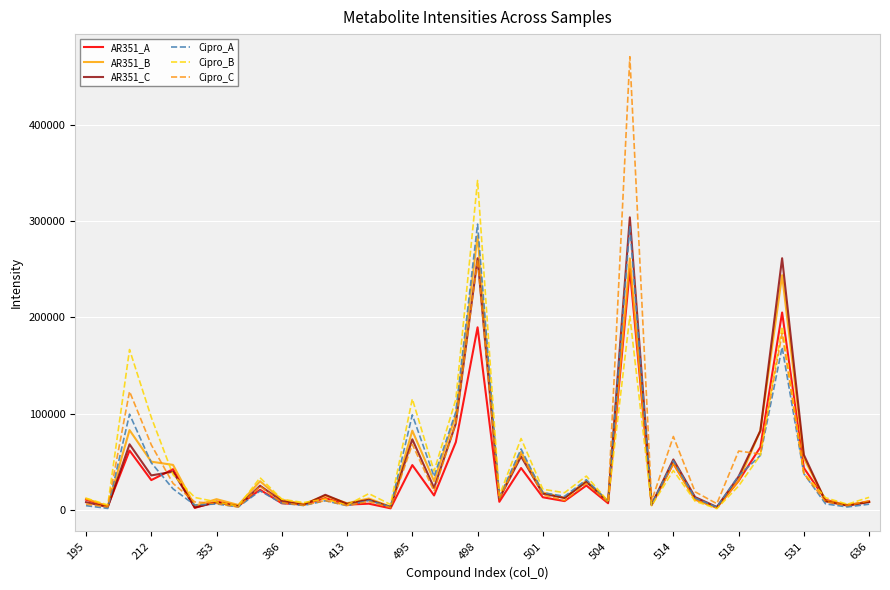

What is the highest value of the Cipro_C series?

470340.6